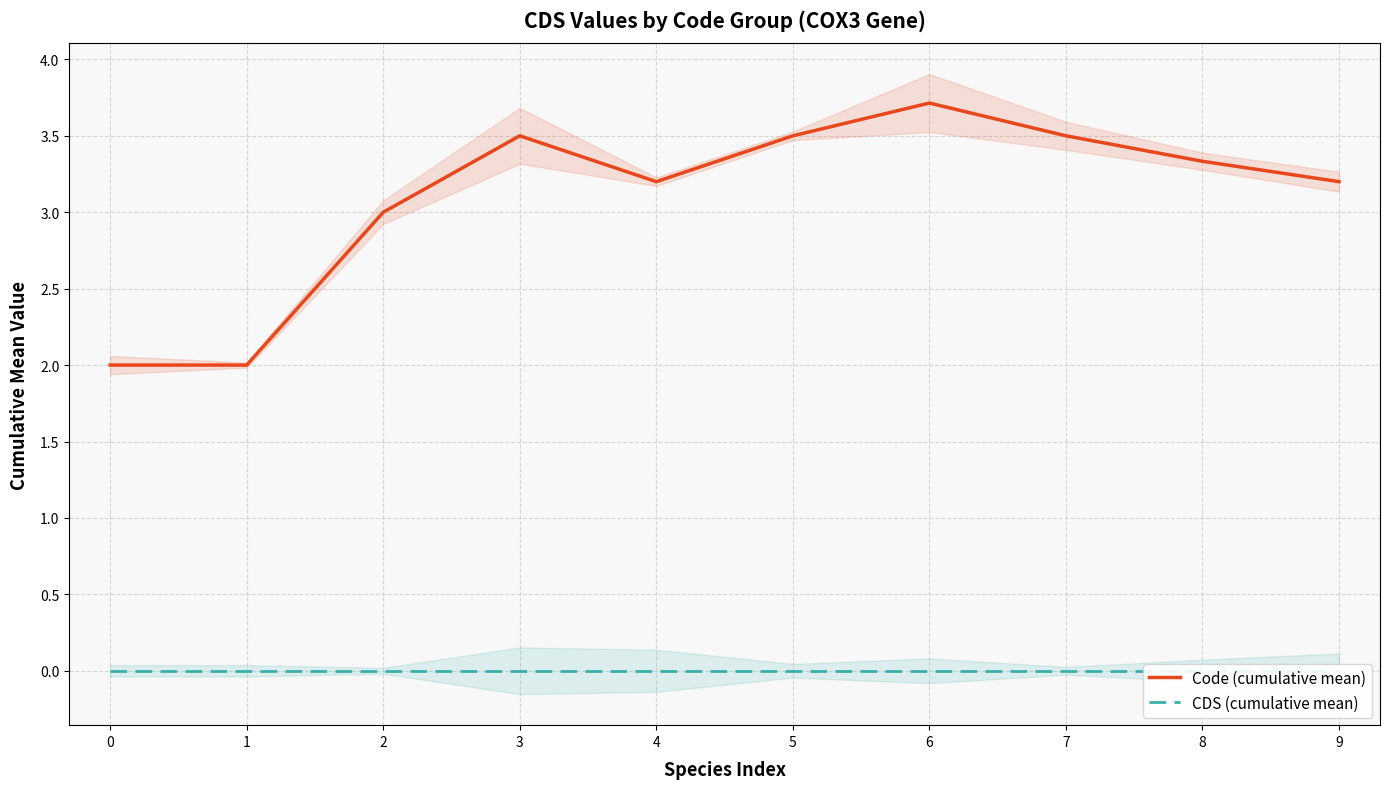

What is the total value across all series at 4?

3.2